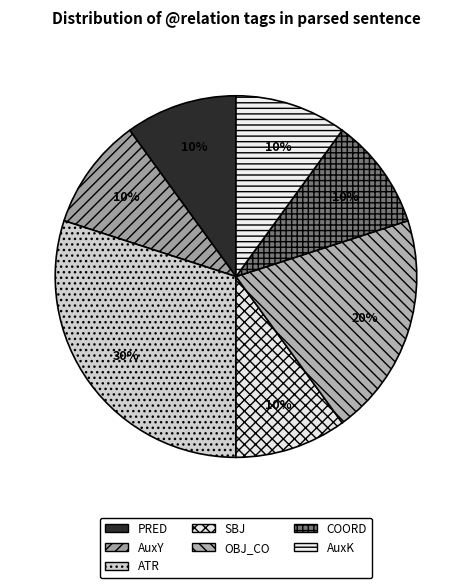

To the nearest percent, what is the difference between the ATR and AuxY slice percentages?

20%